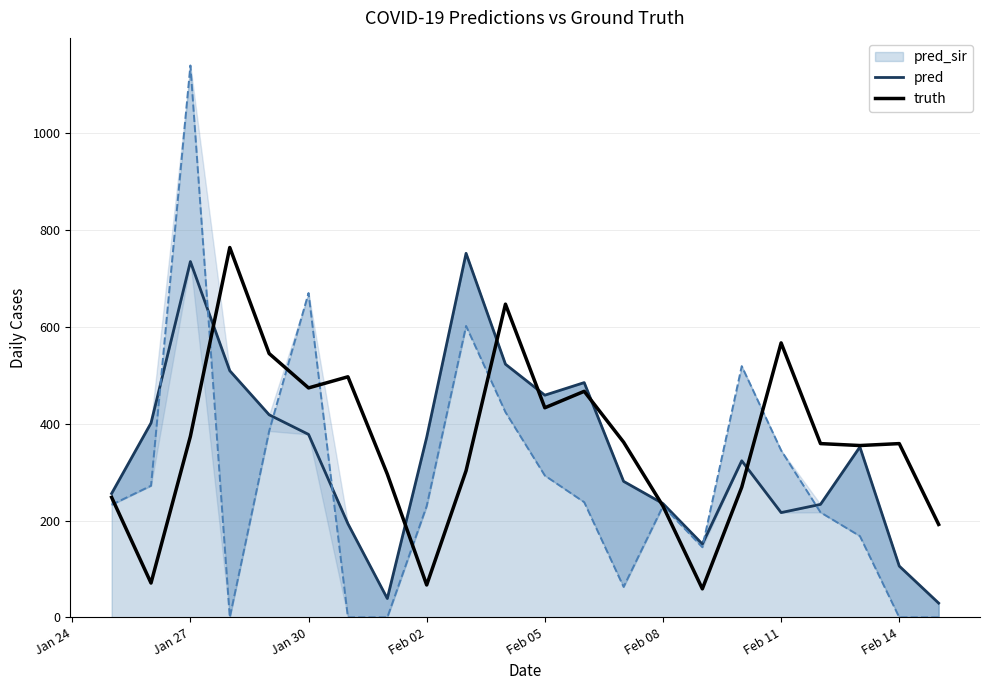

The value of truth at Jan 27 is 670. True or false?

False